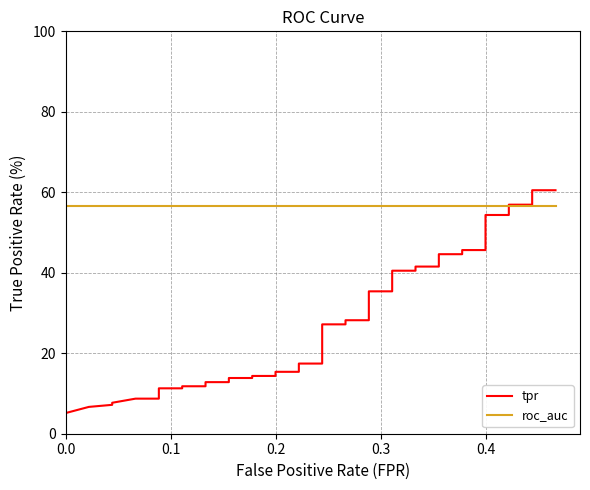

Does the chart display data point markers on the line(s)?

No